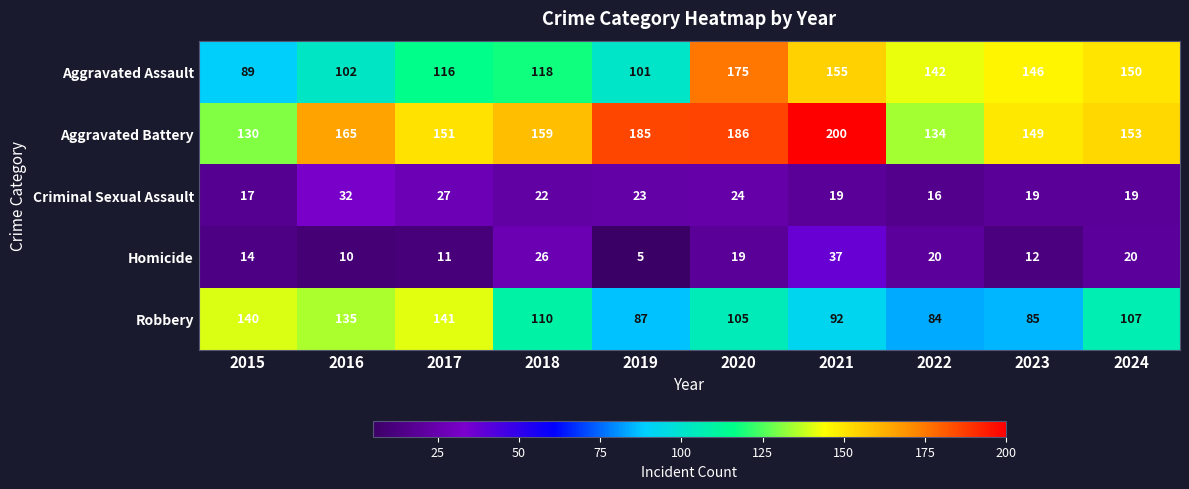

What is the difference between the highest and lowest values at 2016?

155